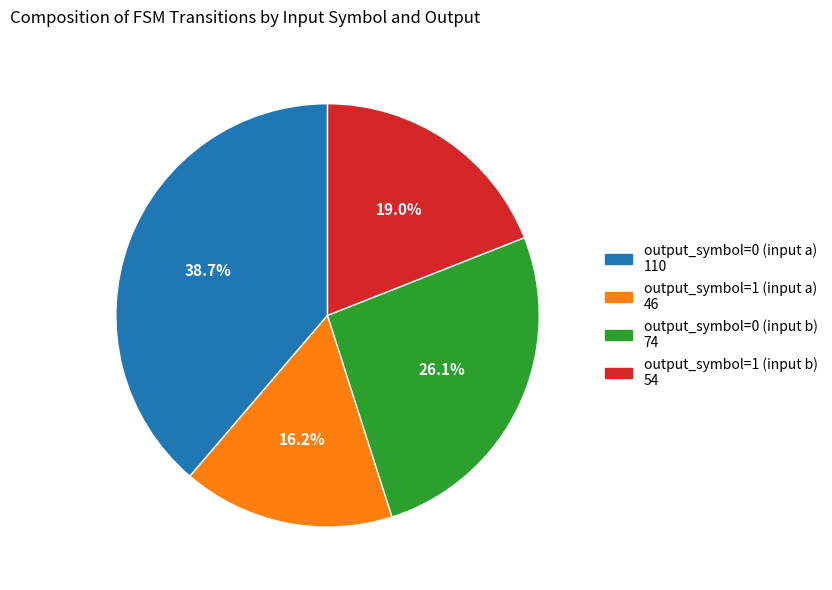

True or false: output_symbol=0 (input a) accounts for 52% of the total.

False